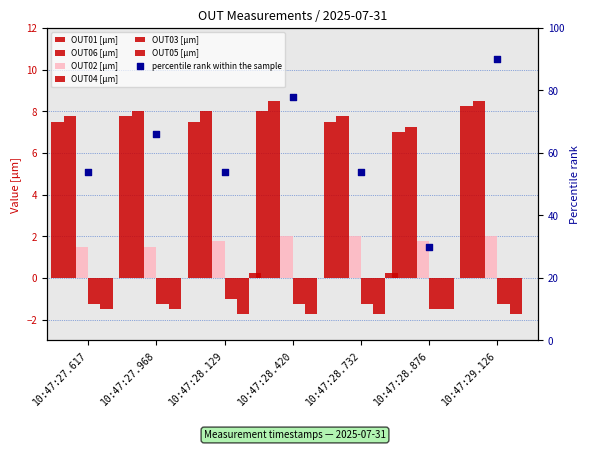

What are all the series names shown in the legend?

OUT01 [μm], OUT06 [μm], OUT02 [μm], OUT04 [μm], OUT03 [μm], OUT05 [μm]